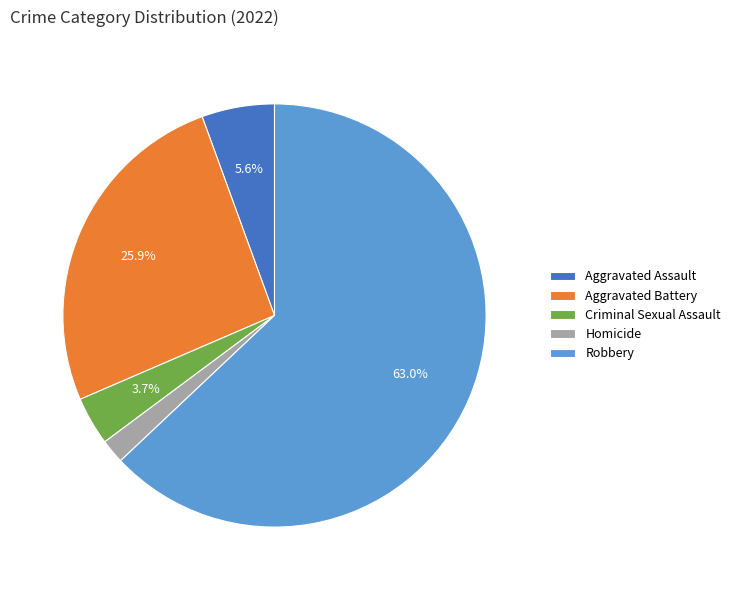

Does Aggravated Assault account for over 50% of the chart?

No